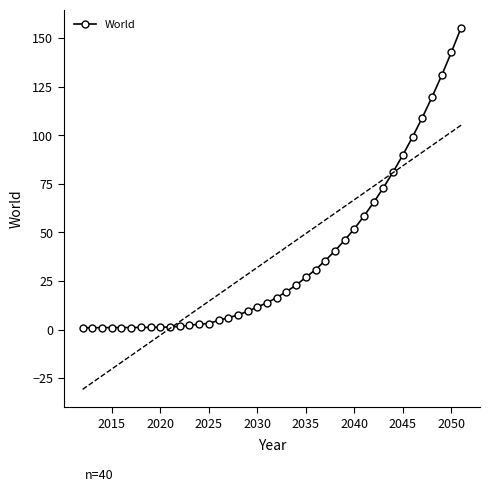

Is it true that World equals 142.8 at 2050?

True